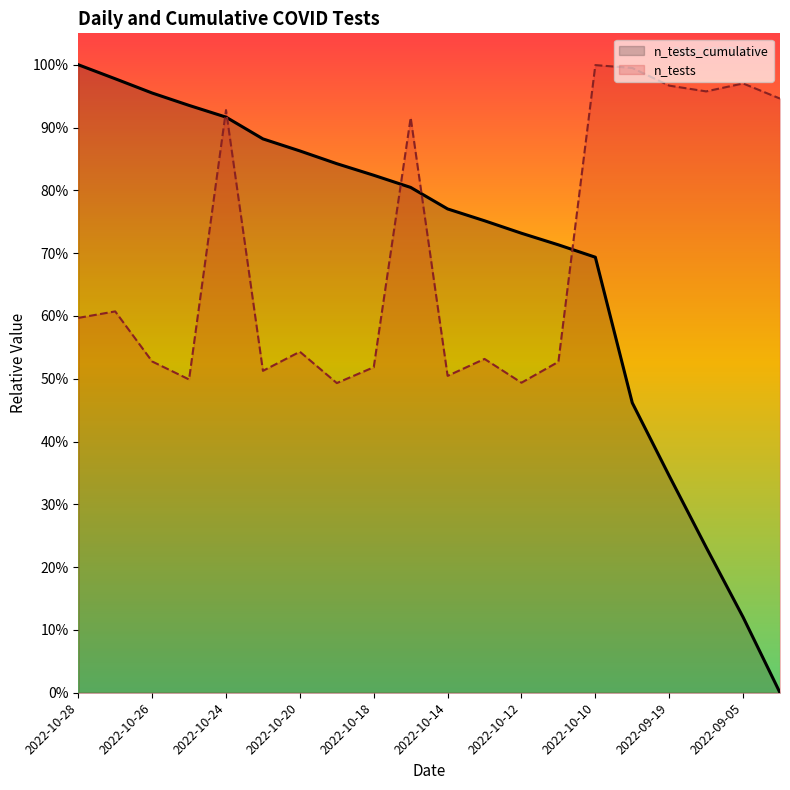

Reading left to right, transcribe all the data shown in this chart.

n_tests_cumulative: 1.0	1.0	1.0	0.9	0.9	0.9	0.9	0.8	0.8	0.8	0.8	0.8	0.7	0.7	0.7	0.5	0.3	0.2	0.1	0.0
n_tests: 0.6	0.6	0.5	0.5	0.9	0.5	0.5	0.5	0.5	0.9	0.5	0.5	0.5	0.5	1.0	1.0	1.0	1.0	1.0	0.9